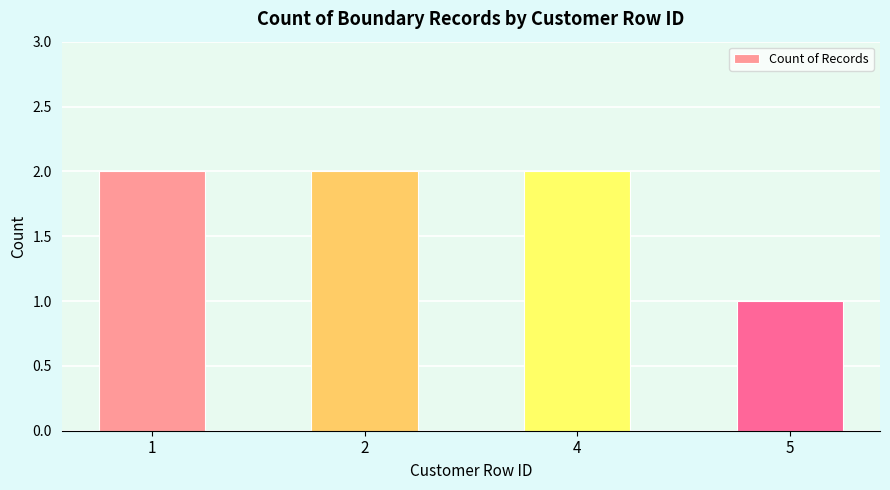

Count the number of data series in this chart.

1